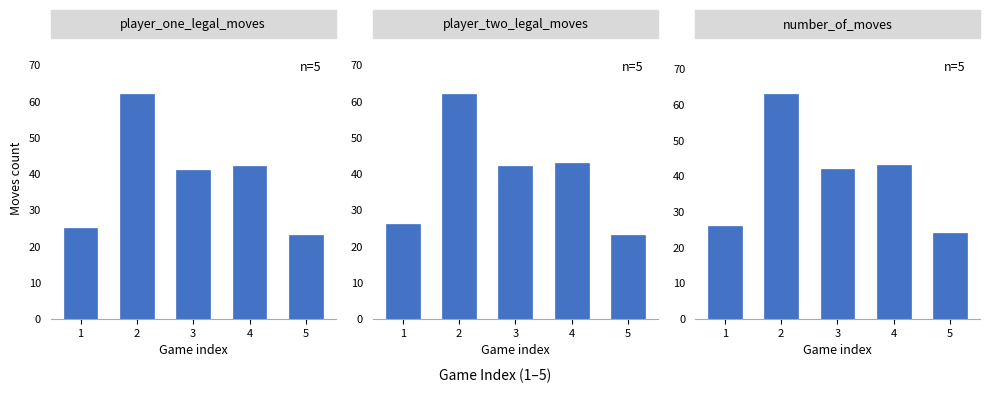

What are all the series names shown in the legend?

player_one_legal_moves, player_two_legal_moves, number_of_moves